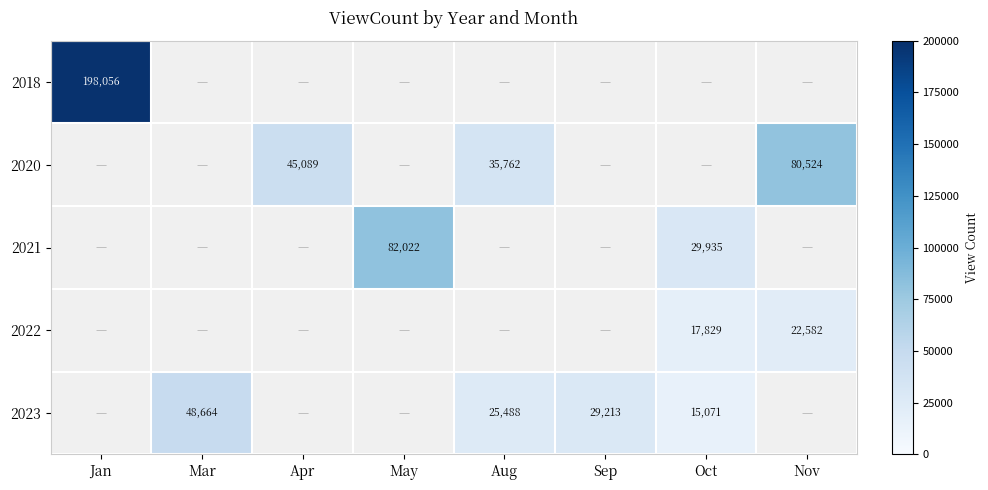

Is the value of 2020 at Aug greater than the value of 2023 at Aug?

Yes